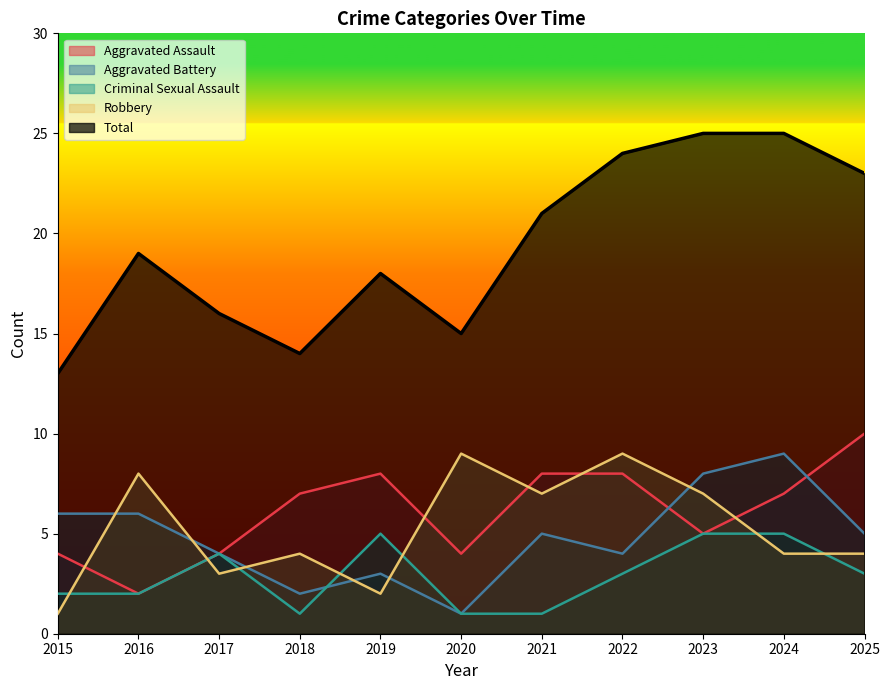

At how many categories does at least one series exceed 10?

11